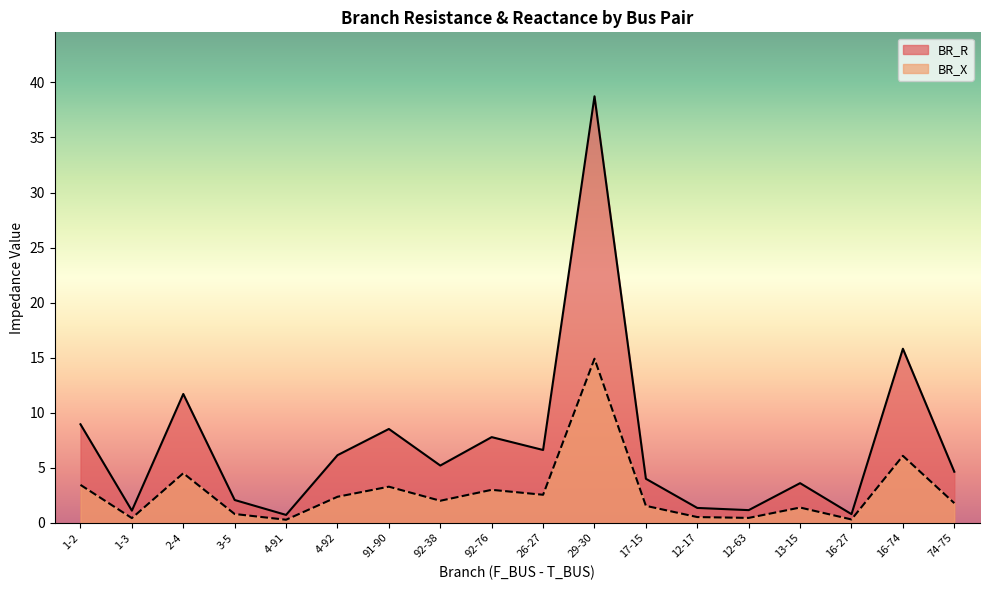

What is the value of the BR_R point at the 6th from the left?

6.1